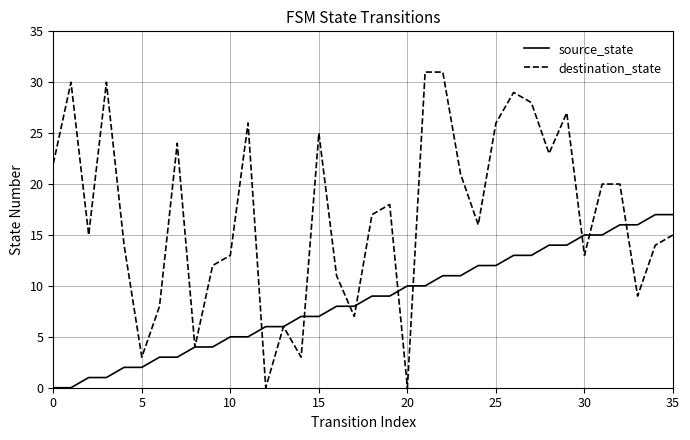

Rank the series by their maximum value, from highest to lowest.

destination_state, source_state